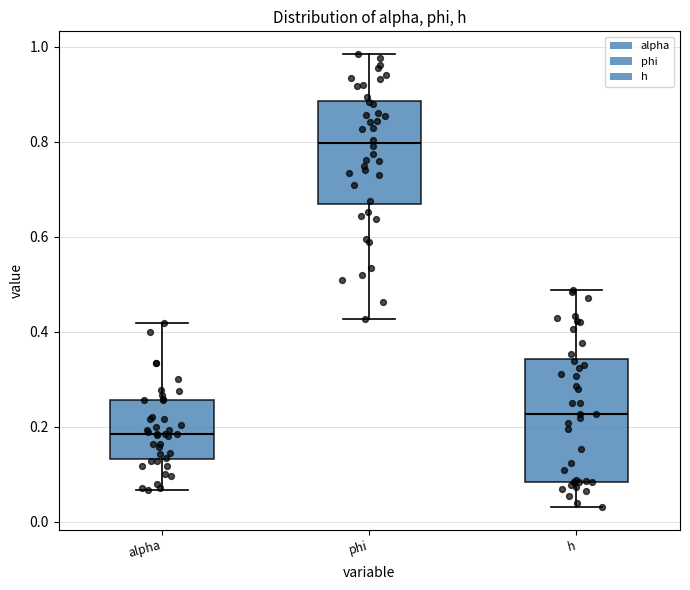

Where is the lower edge of the box for h on the y-axis? The values are not printed on the chart, so give them approximately, as read against the axis.

0.08